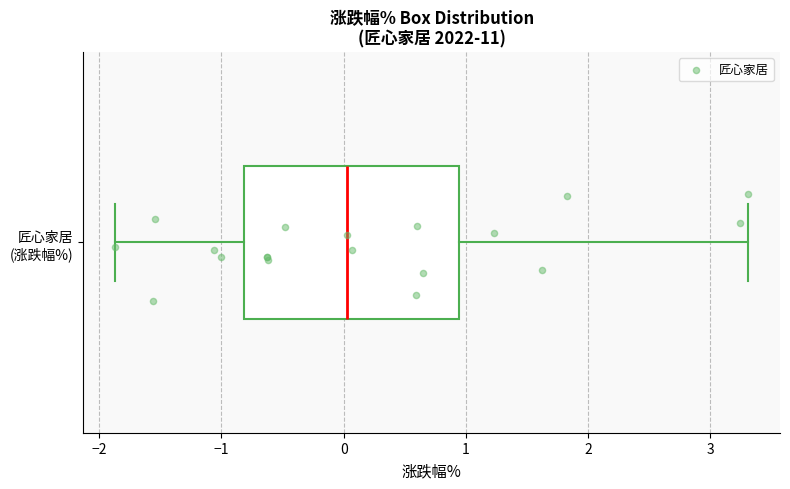

Transcribe this box plot: give where the median line is, the range the box spans, and where the two whiskers end, as read against the x-axis. The values are not printed on the chart, so give them approximately, as read against the axis.

median 0.0, box -0.8 to 0.9, whiskers -1.9 to 3.3